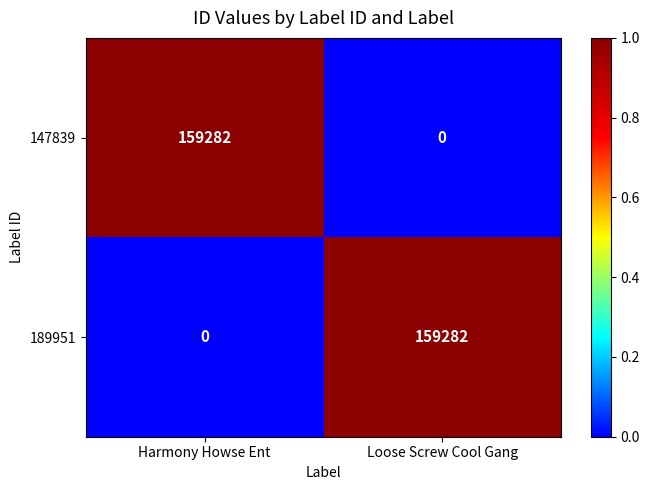

What is the spread (max minus min) of values at Harmony Howse Ent?

159282